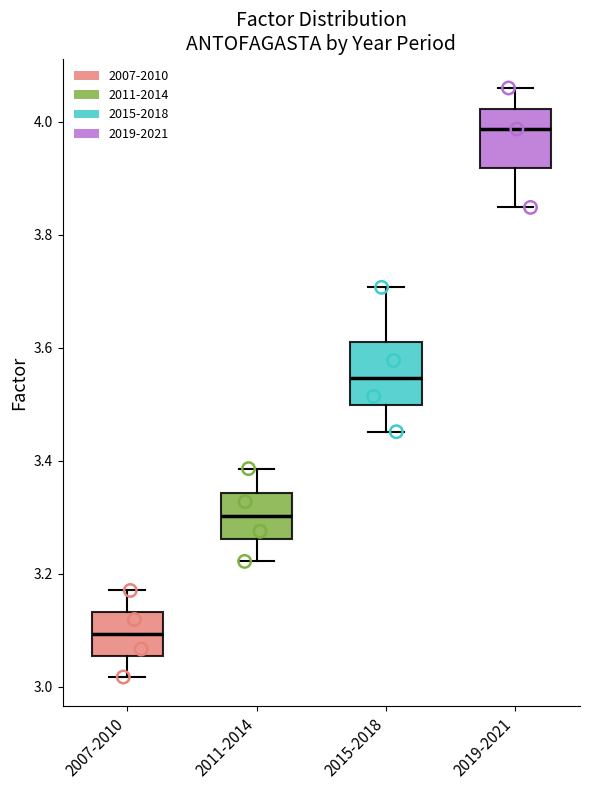

Reading left to right, transcribe this box plot: for each box, give where its median line is, the range the box spans, and where its two whiskers end, as read against the y-axis. The values are not printed on the chart, so give them approximately, as read against the axis.

2007-2010: median 3.10, box 3.06 to 3.14, whiskers 3.02 to 3.18
2011-2014: median 3.30, box 3.26 to 3.34, whiskers 3.22 to 3.38
2015-2018: median 3.54, box 3.50 to 3.60, whiskers 3.46 to 3.70
2019-2021: median 3.98, box 3.92 to 4.02, whiskers 3.84 to 4.06